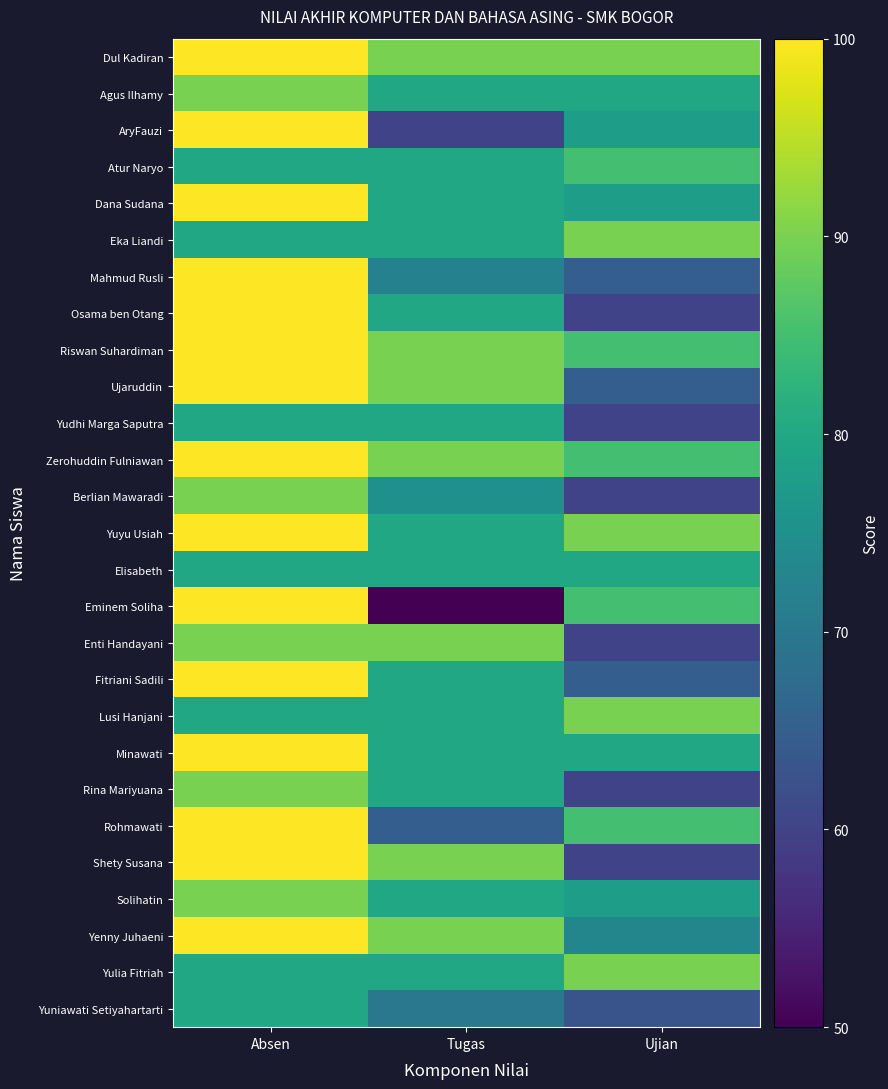

What is the smallest value displayed?

50